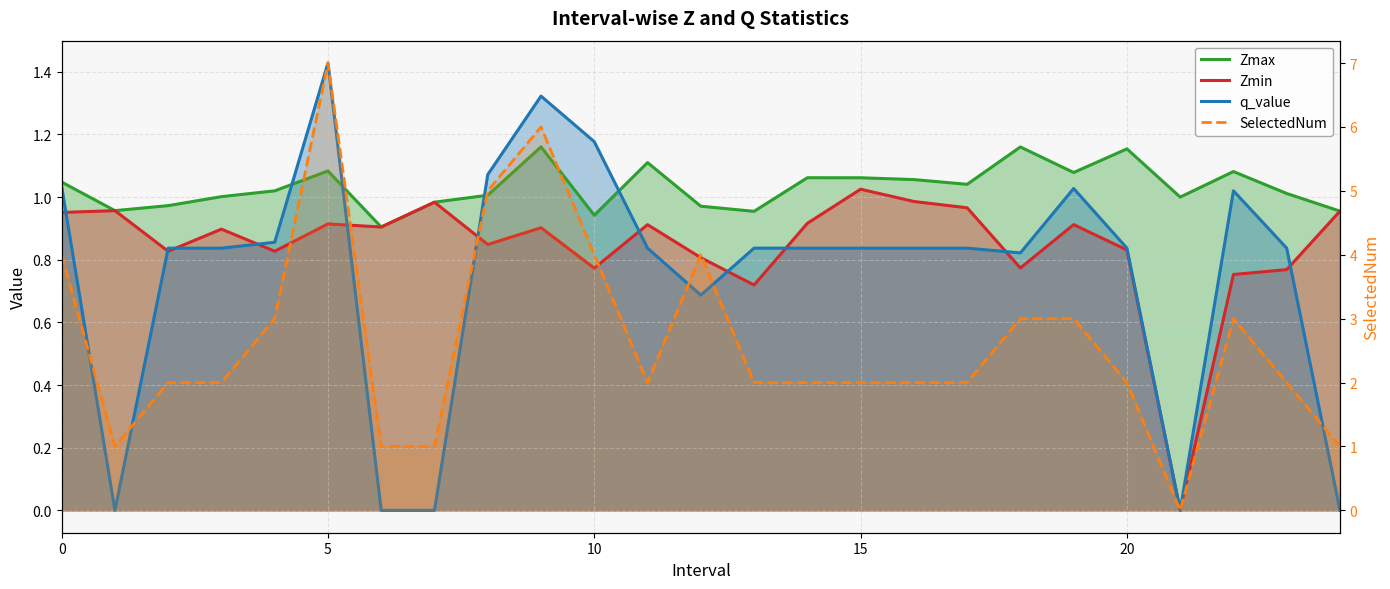

True or false: the data has more than 2 interior local peaks.

True